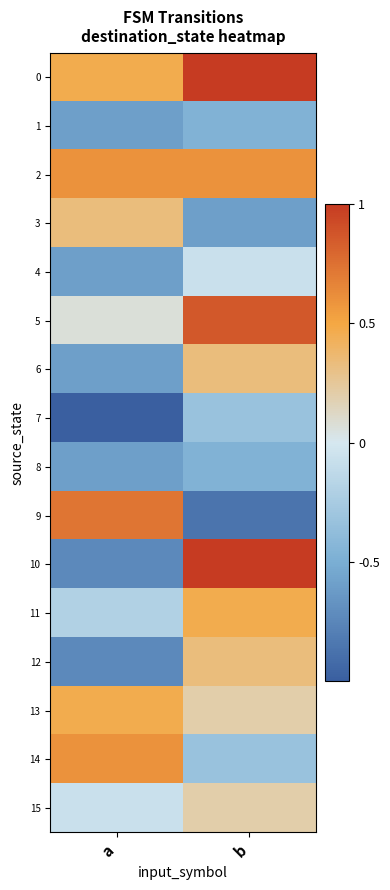

At which category is the sum across all series the highest?

b